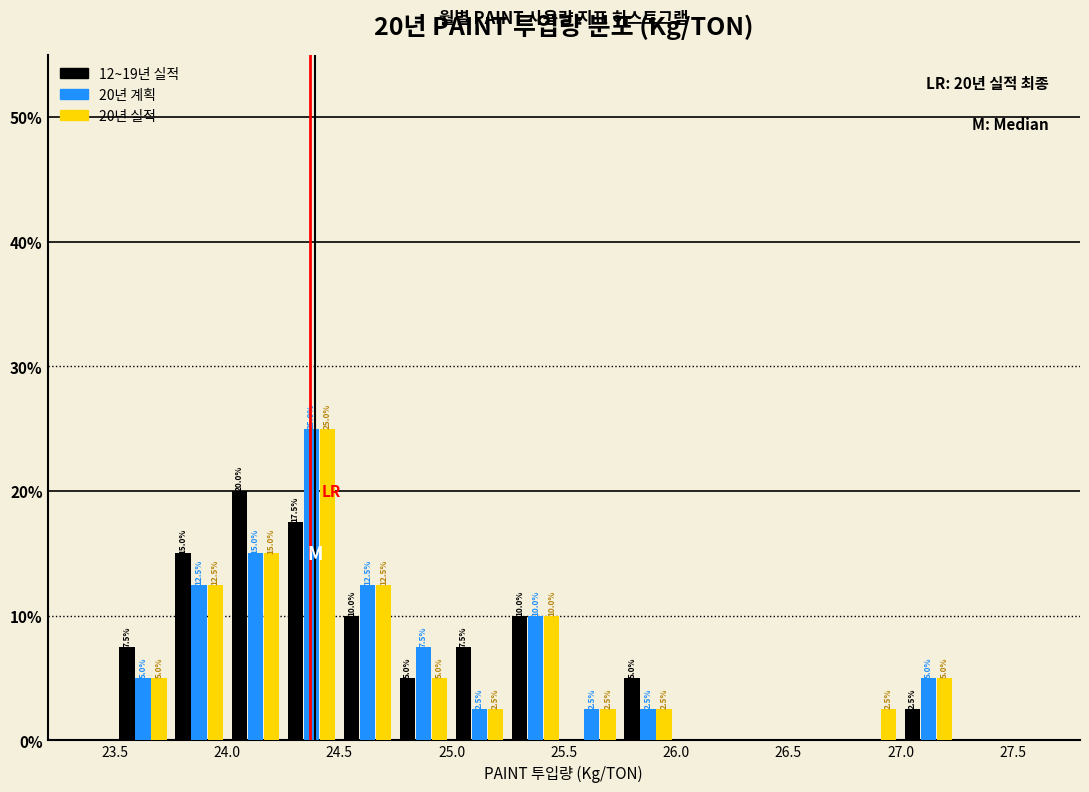

In the 20년 계획 series, which range on the x-axis has the tallest bar?

24.25 to 24.50